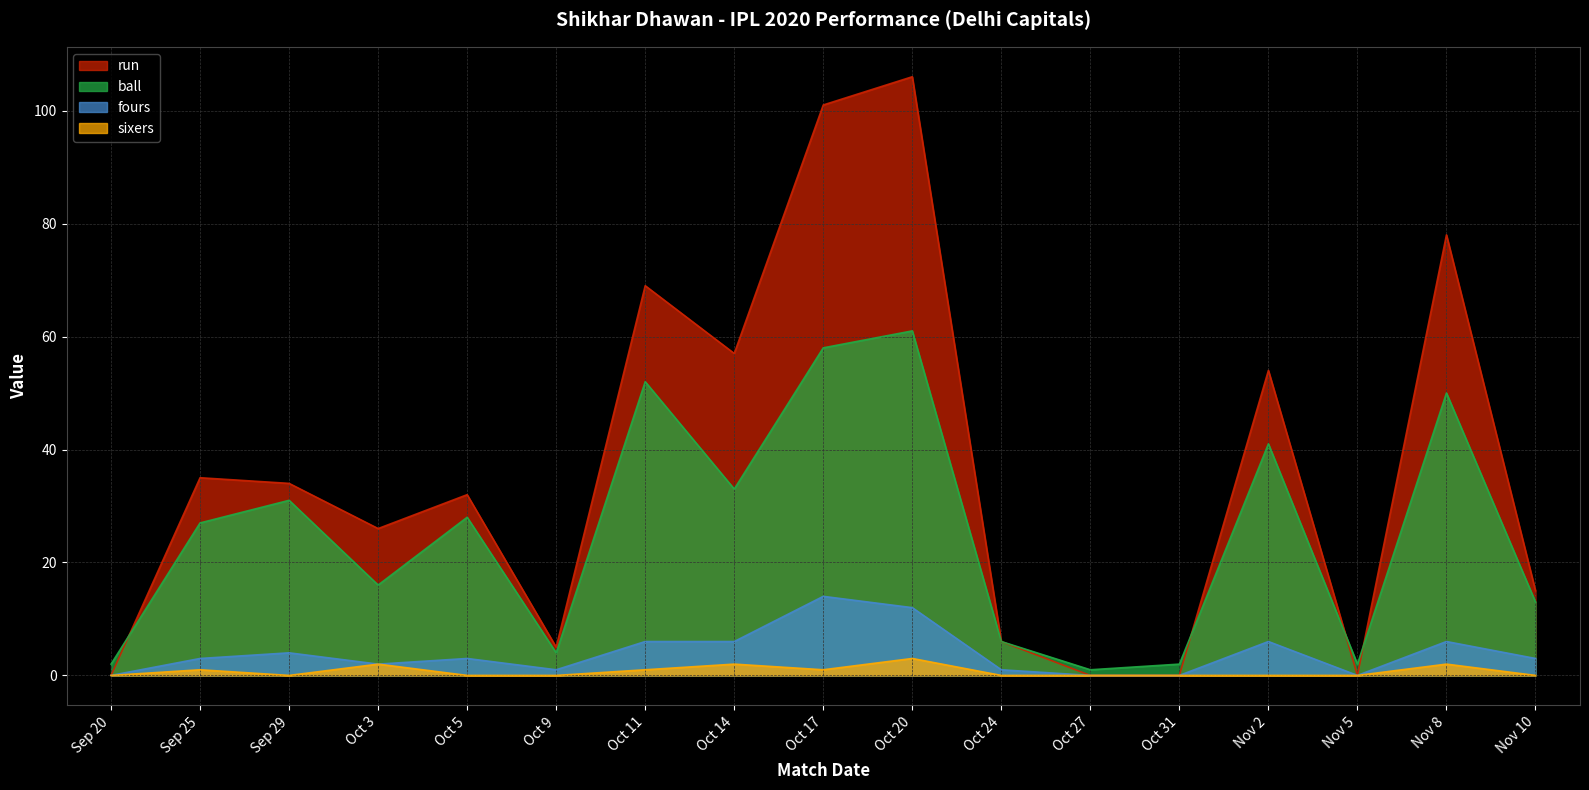

Which has a higher value, Oct 14 or Nov 2?

Oct 14